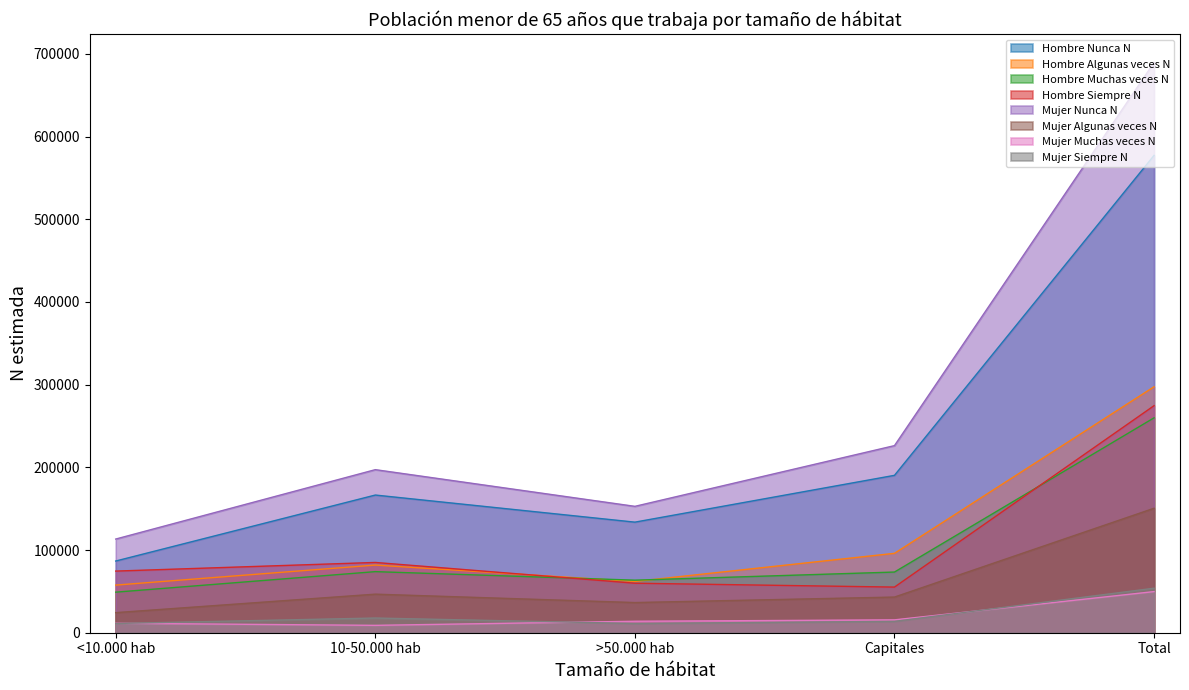

Which series changed the most between >50.000 hab and Total?

Mujer Nunca N